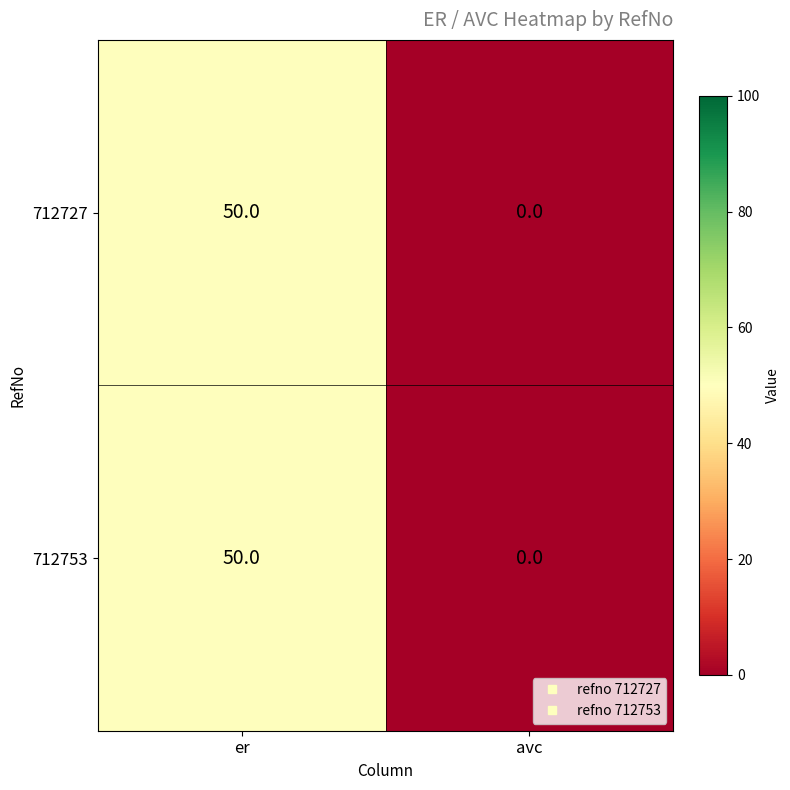

True or false: 712727 has a value of 28 at avc.

False